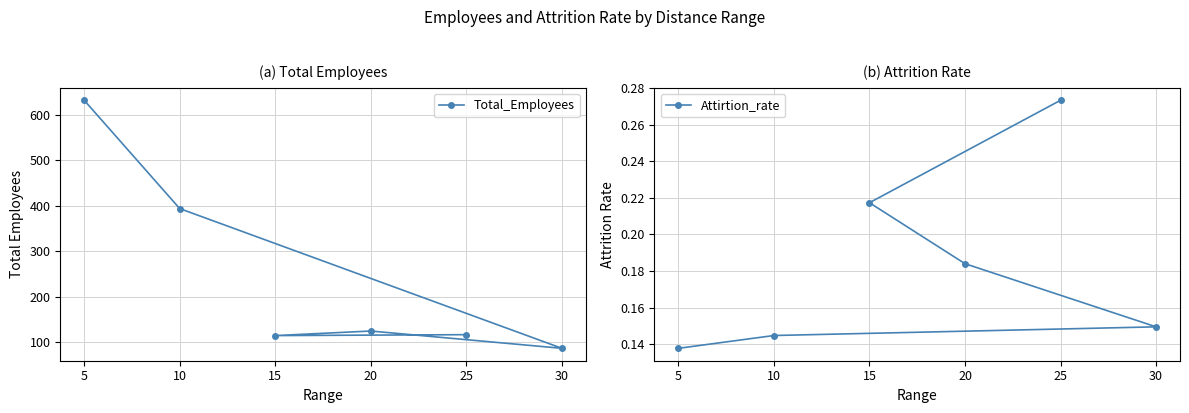

True or false: Total_Employees and Attirtion_rate cross at least once.

False